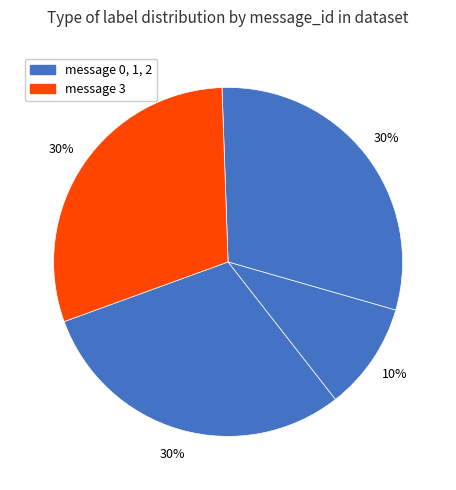

Which slice is the smallest?

message_id 1